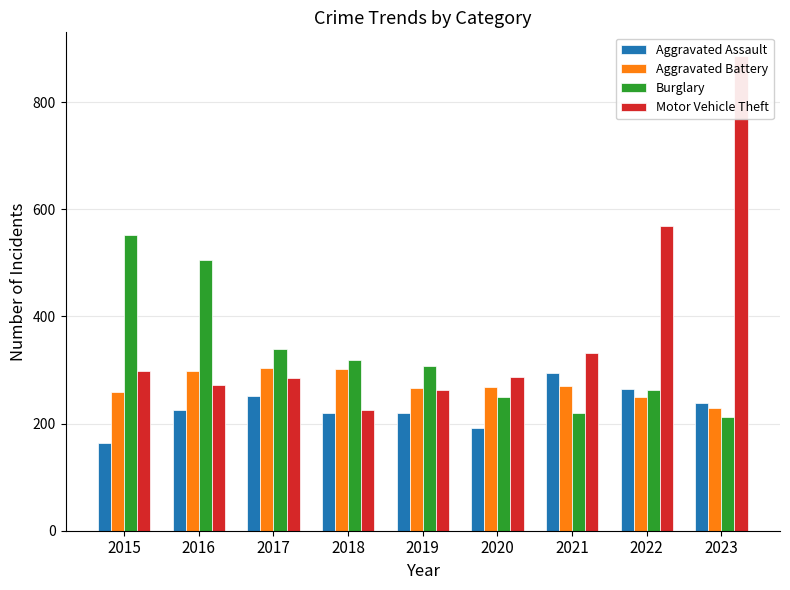

At how many categories does at least one series exceed 210?

9